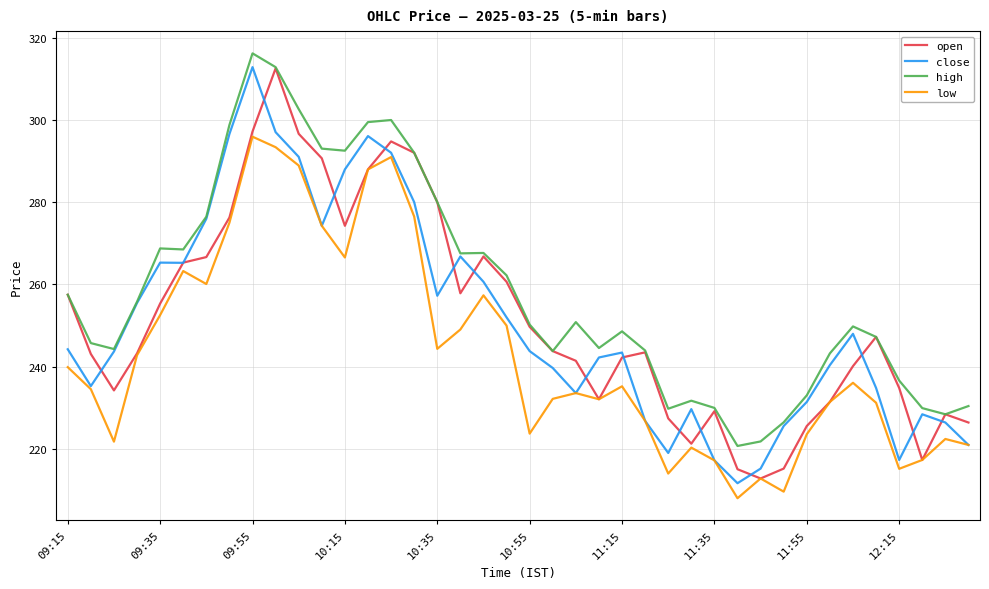

What is the lowest value of the high series?

220.8